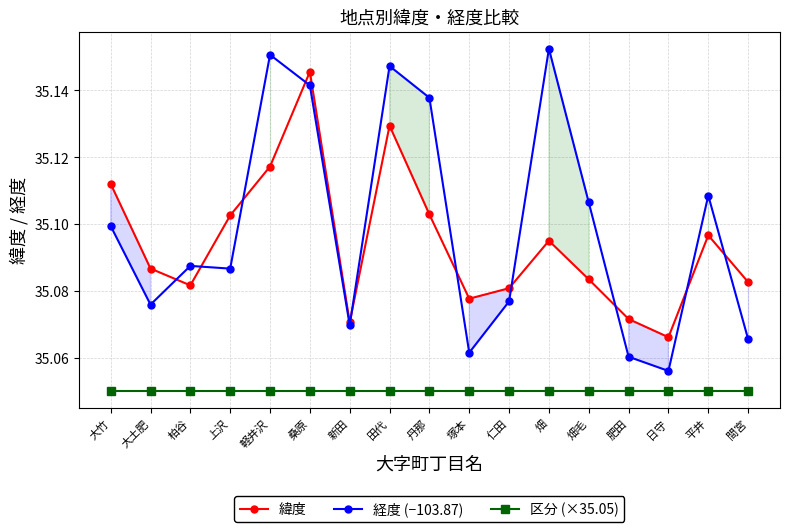

Reading left to right, what are all the values shown in this chart?

緯度: 35.1	35.1	35.1	35.1	35.1	35.1	35.1	35.1	35.1	35.1	35.1	35.1	35.1	35.1	35.1	35.1	35.1
経度 (−103.87): 35.1	35.1	35.1	35.1	35.2	35.1	35.1	35.1	35.1	35.1	35.1	35.2	35.1	35.1	35.1	35.1	35.1
区分 (×35.05): 35.0	35.0	35.0	35.0	35.0	35.0	35.0	35.0	35.0	35.0	35.0	35.0	35.0	35.0	35.0	35.0	35.0